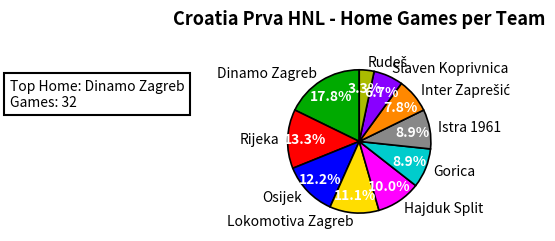

How many segments does this pie chart have?

10